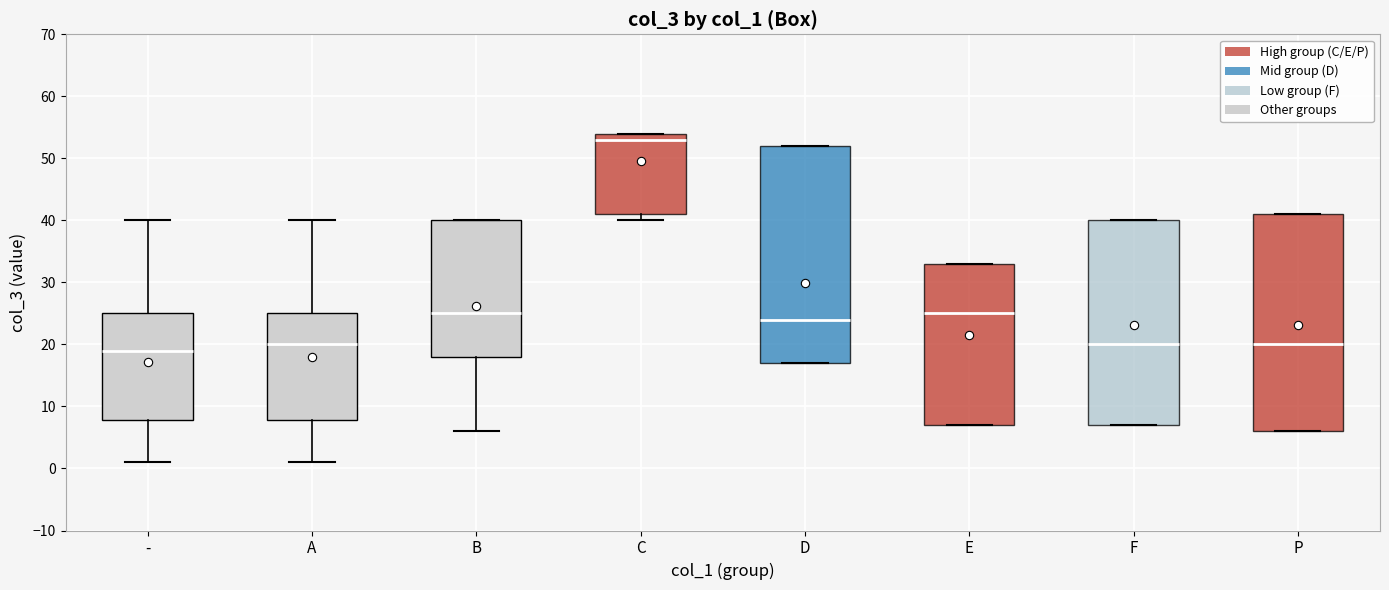

Reading left to right, read every box against the y-axis: the position of its median line, the range the box covers, and the ends of its whiskers. The values are not printed on the chart, so give them approximately, as read against the axis.

-: median 19, box 8 to 25, whiskers 1 to 40
A: median 20, box 8 to 25, whiskers 1 to 40
B: median 25, box 18 to 40, whiskers 6 to 40
C: median 53, box 41 to 54, whiskers 40 to 54
D: median 24, box 17 to 52, whiskers 17 to 52
E: median 25, box 7 to 33, whiskers 7 to 33
F: median 20, box 7 to 40, whiskers 7 to 40
P: median 20, box 6 to 41, whiskers 6 to 41